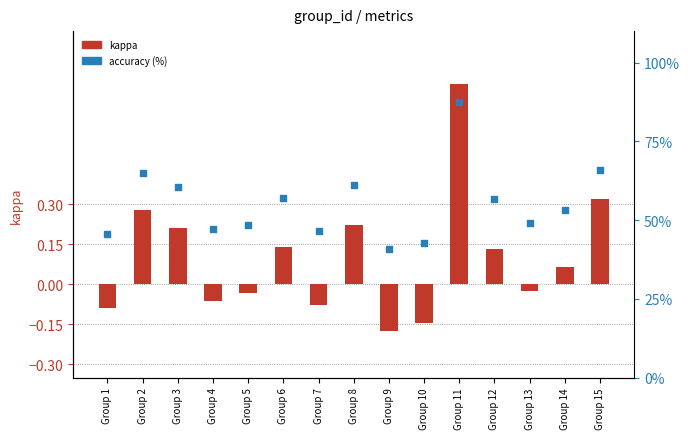

Which series reaches the maximum Y coordinate?

accuracy (%)